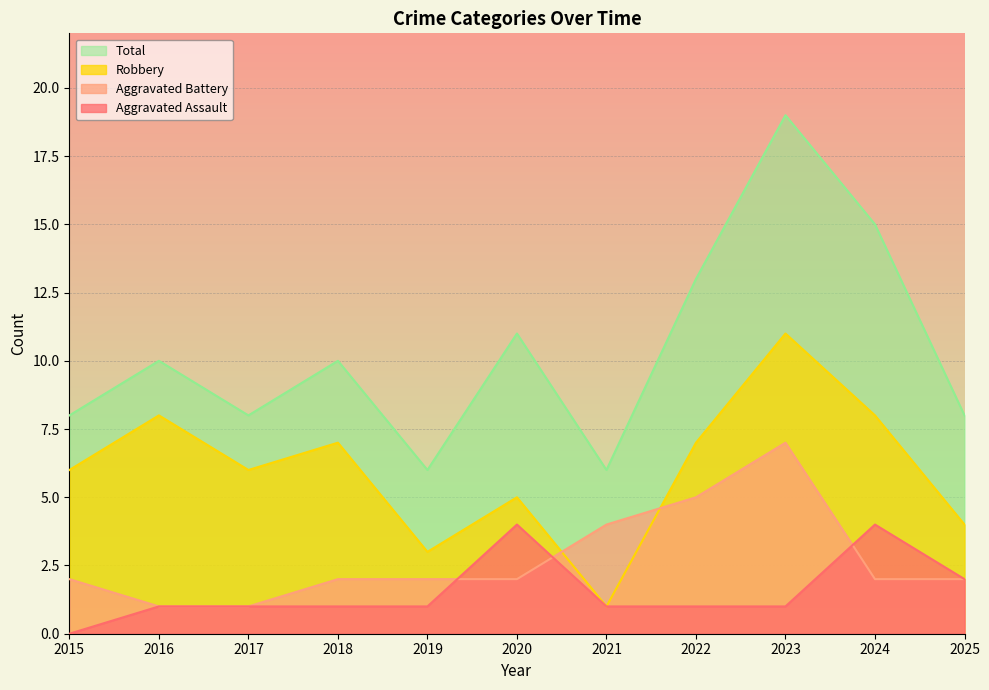

True or false: Total and Aggravated Battery cross at least once.

False